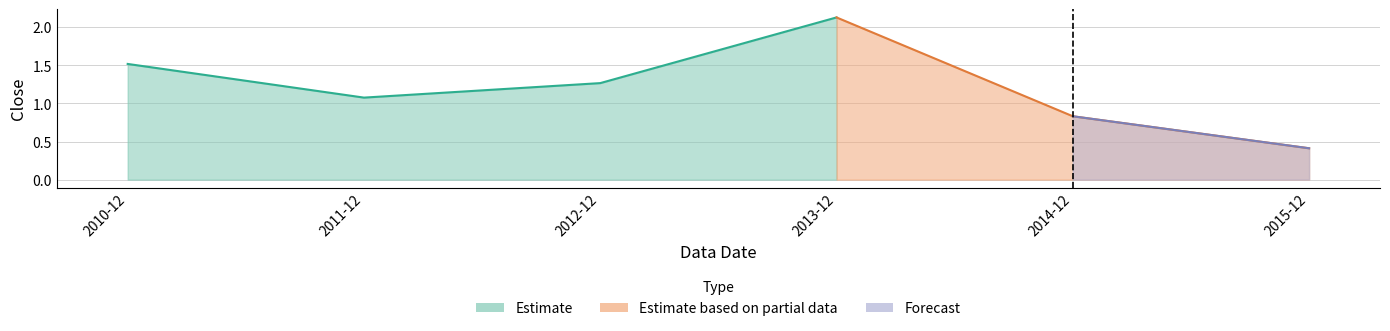

What is the greatest value displayed?

2.1